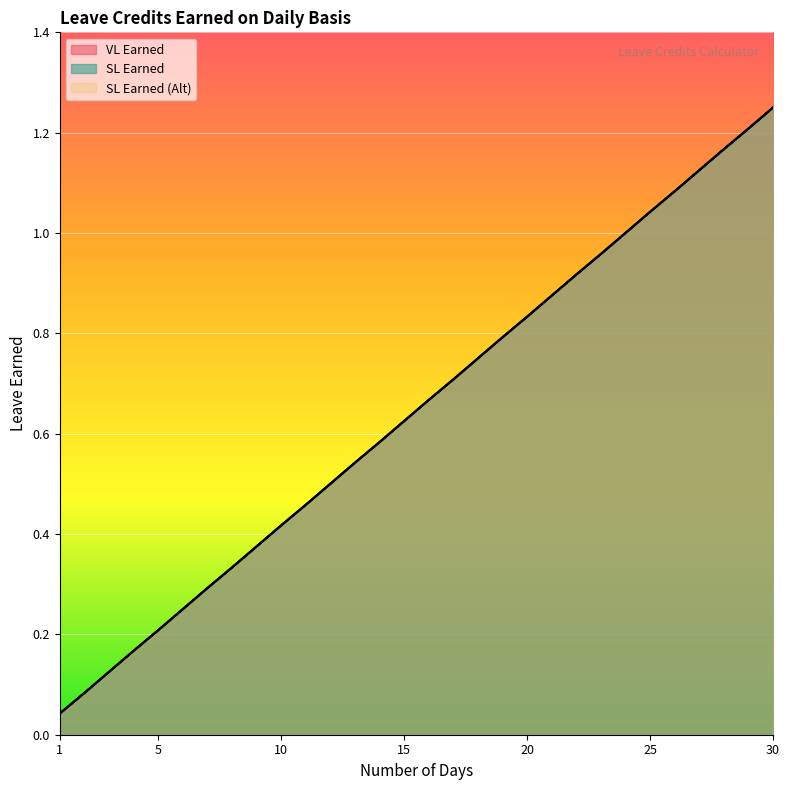

Which series has the widest spread of values?

VL Earned